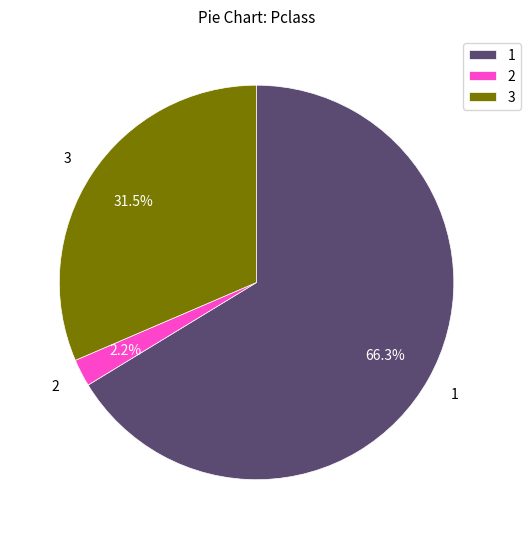

Does 1 account for over 50% of the chart?

Yes